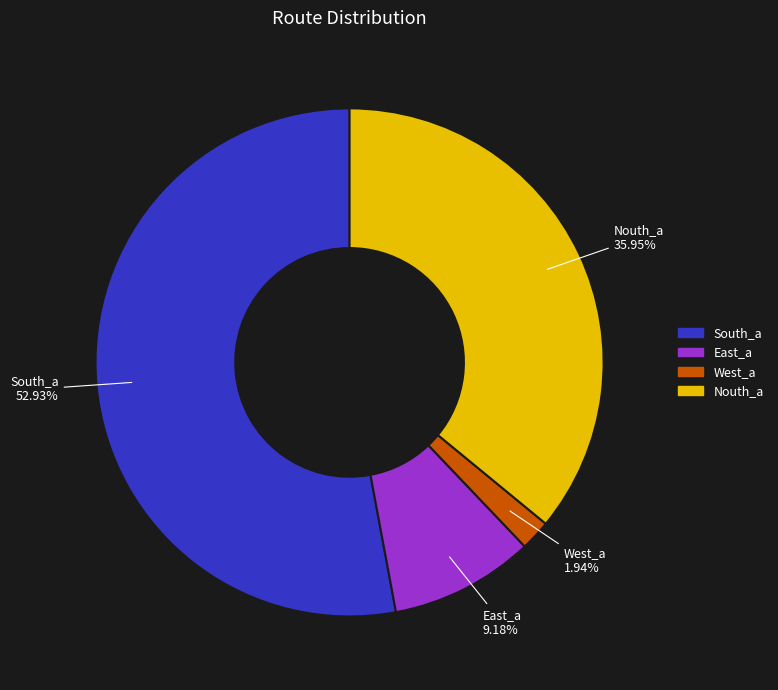

Is there a majority slice in this chart?

Yes